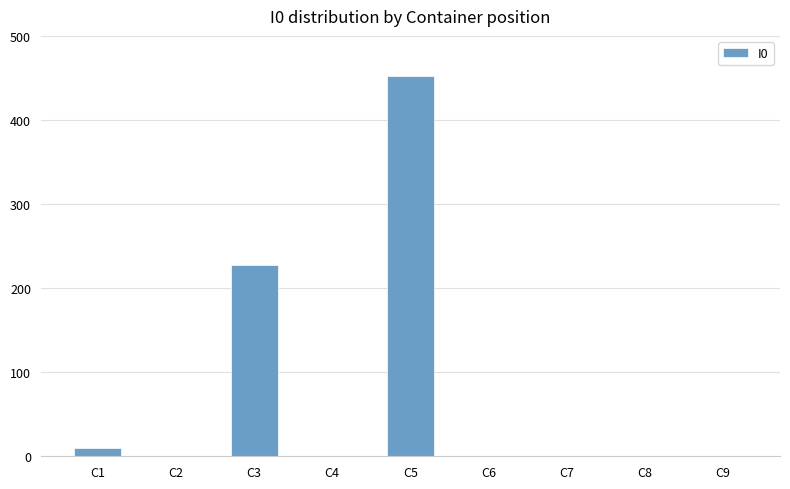

At which category does the chart reach its peak across all series?

C5